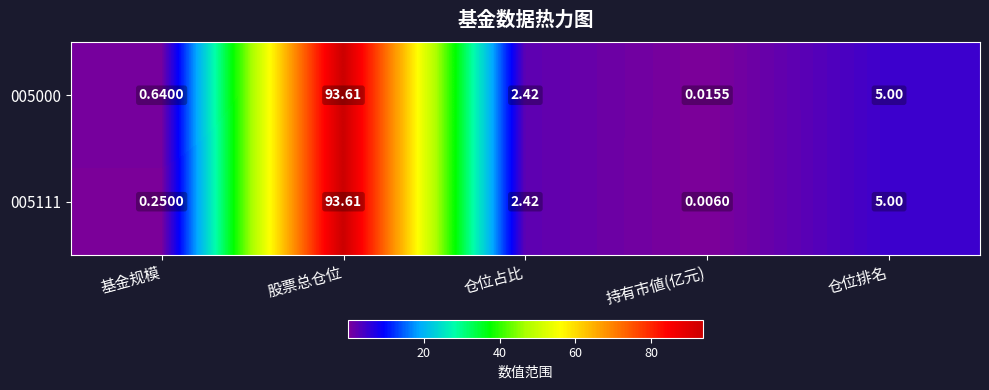

Which label corresponds to the smallest value in the chart?

持有市値(亿元)